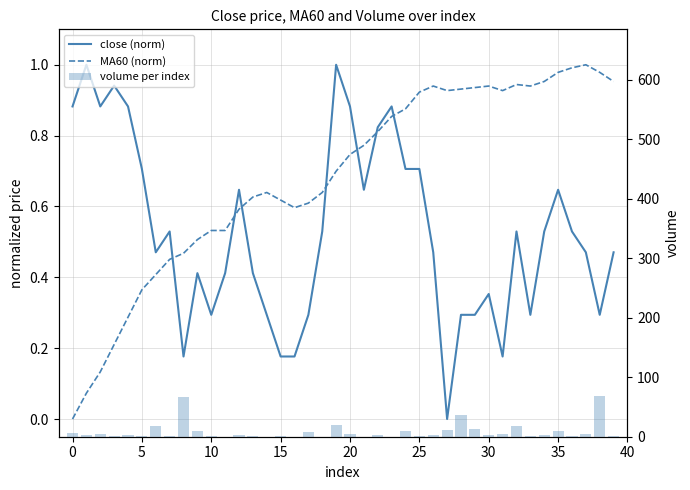

Is the value of MA60 (norm) at −5 greater than the value of close (norm) at 40?

No